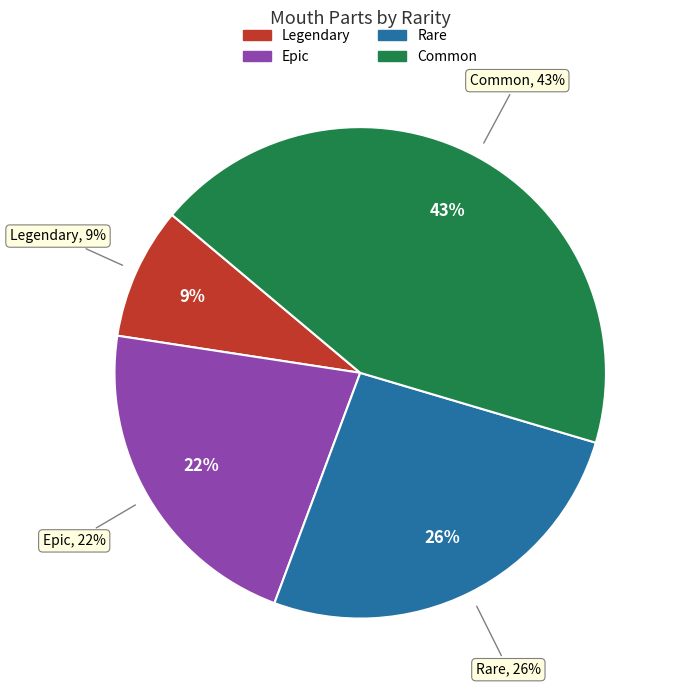

How many slices are in this pie chart?

4